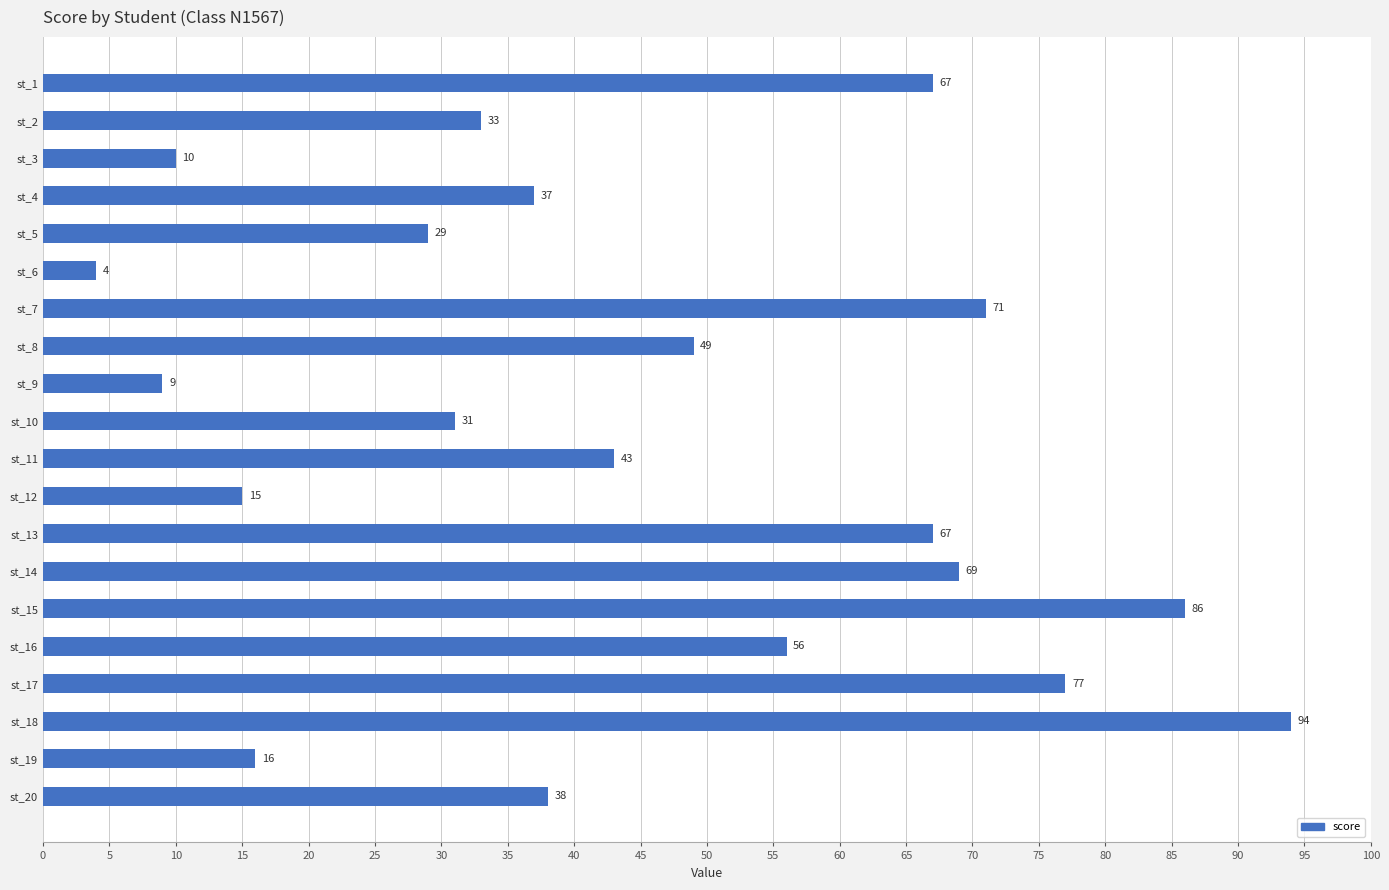

Where is the data nearest to the value 49?

st_8